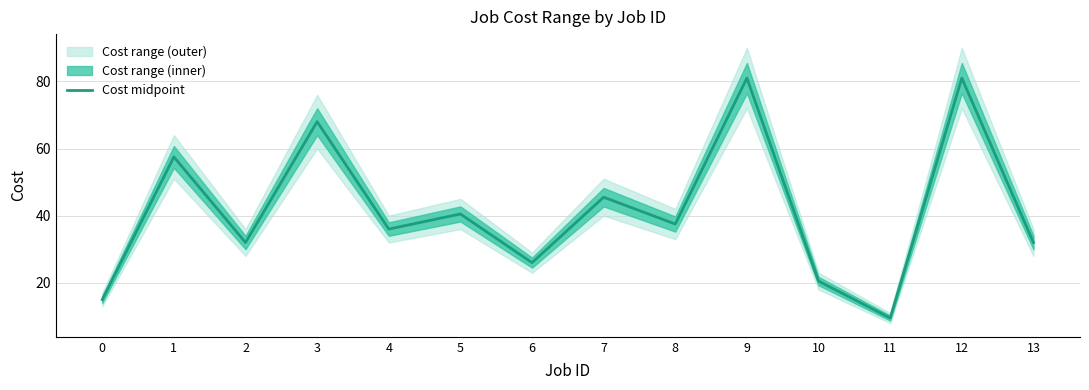

What is the smallest value displayed?

9.5